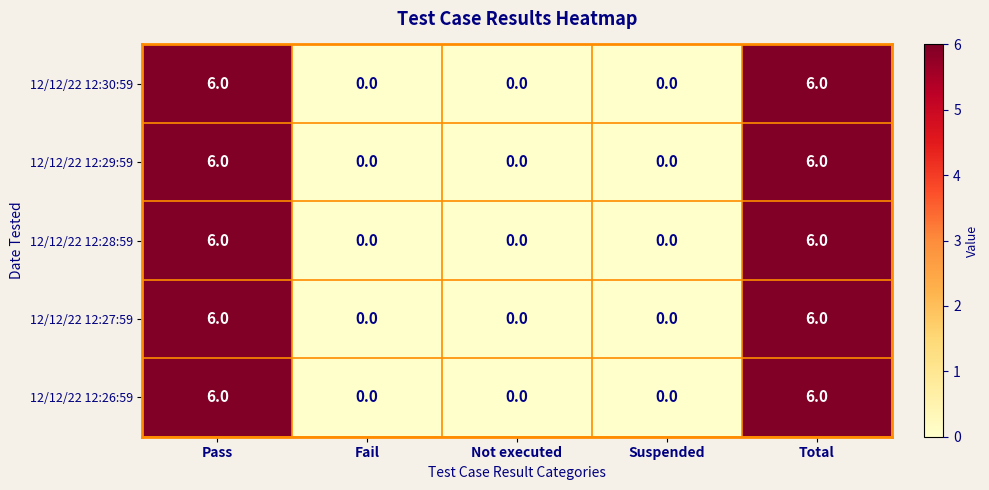

What is the total value across all series at Total?

30